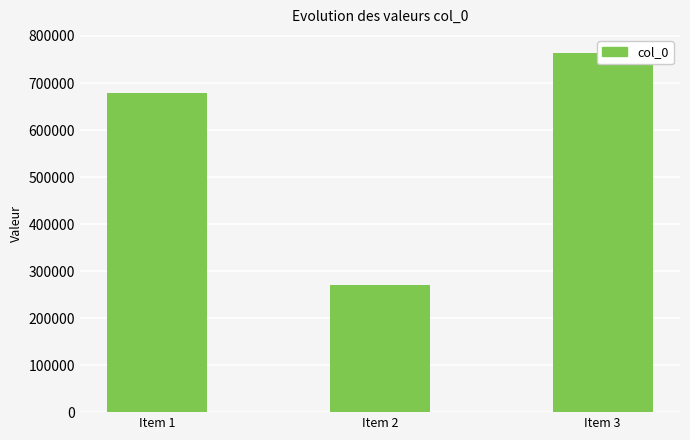

What is the sum of all values?

1714363